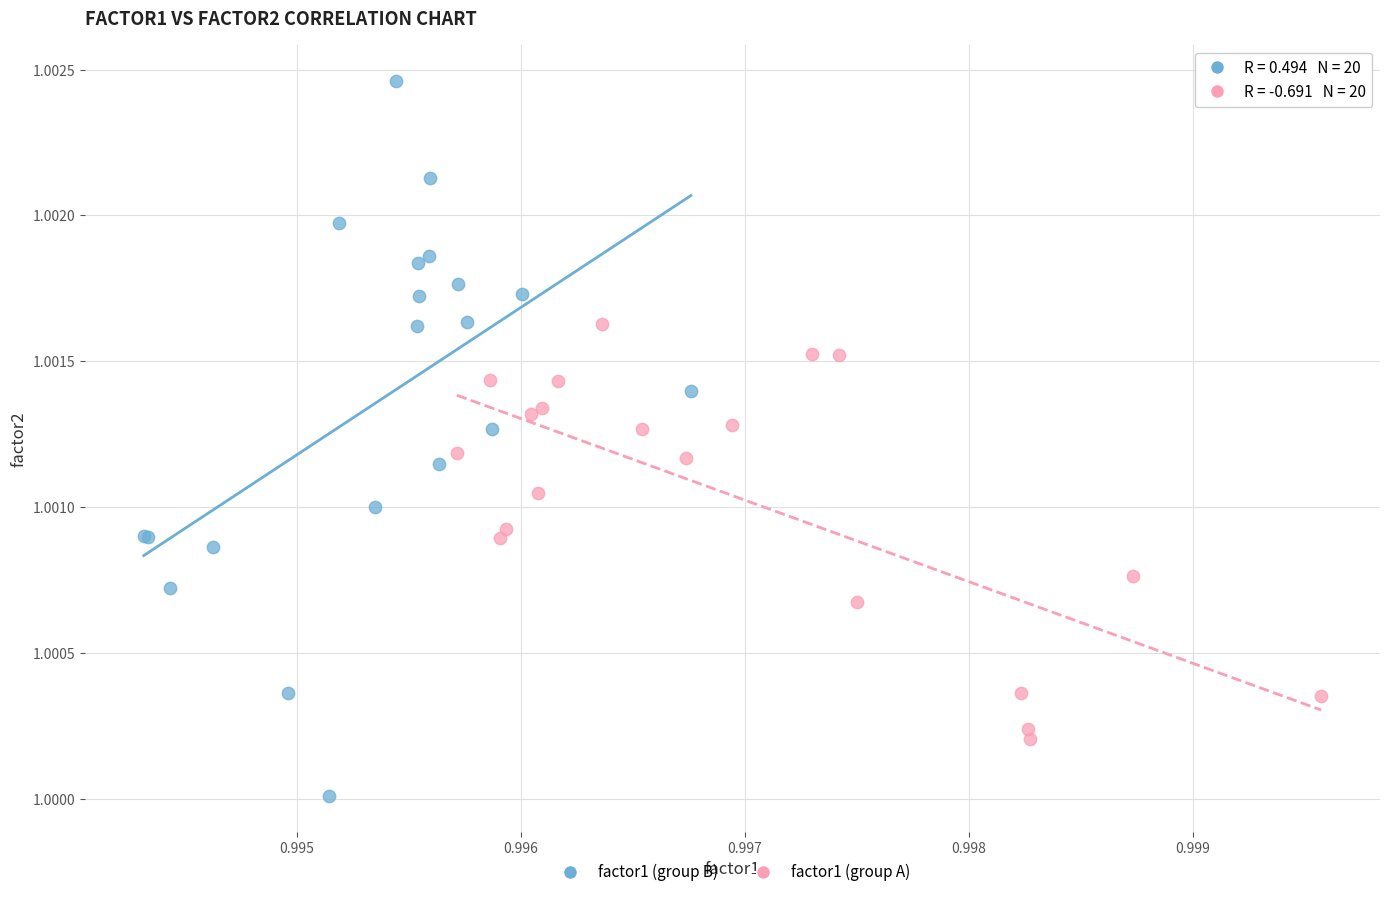

What are all the series names shown in the legend?

factor1 (group B), factor1 (group A)